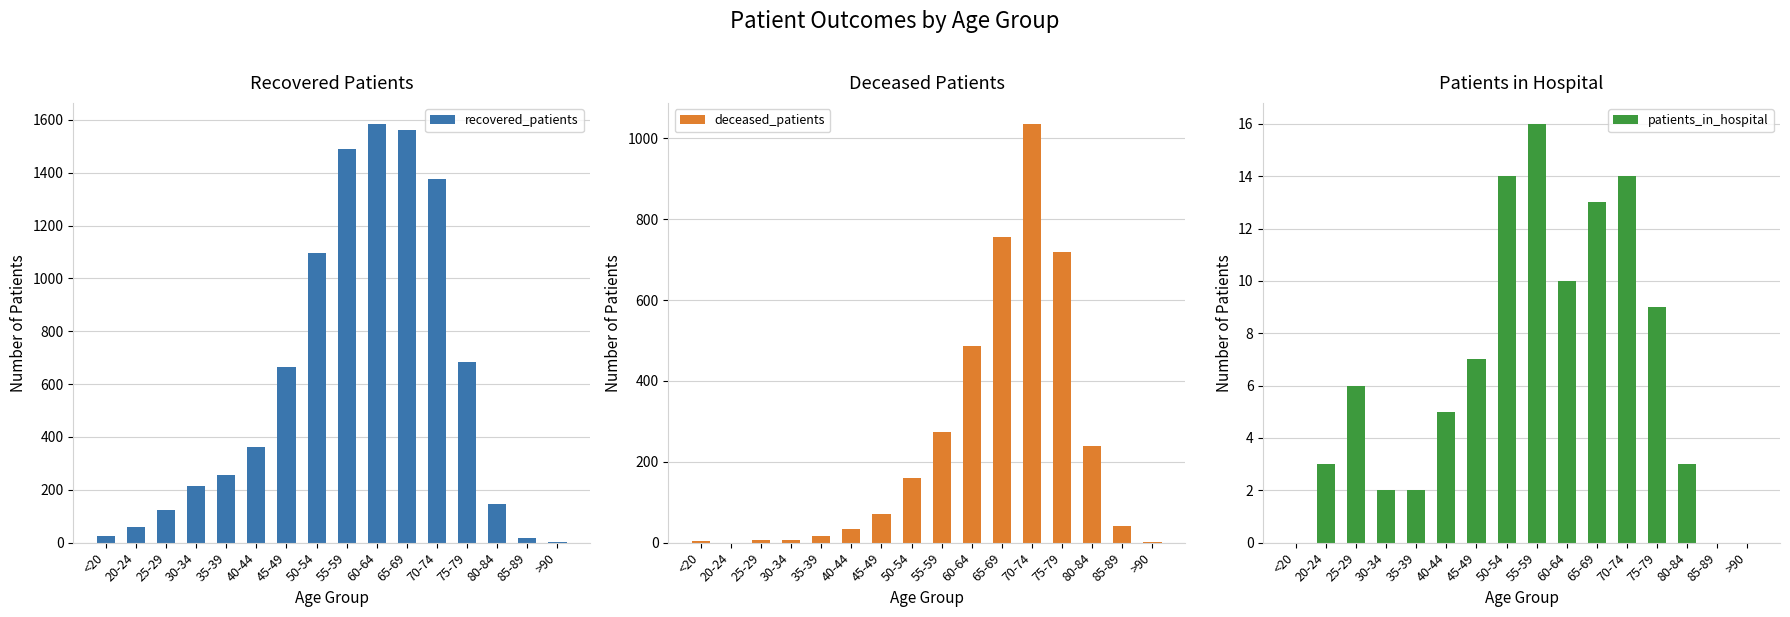

Reading right to left, what are all the values shown in this chart?

recovered_patients: >90=3	85-89=19	80-84=147	75-79=683	70-74=1378	65-69=1563	60-64=1585	55-59=1488	50-54=1096	45-49=665	40-44=362	35-39=256	30-34=216	25-29=123	20-24=61	<20=27
deceased_patients: >90=2	85-89=41	80-84=240	75-79=718	70-74=1036	65-69=757	60-64=486	55-59=274	50-54=160	45-49=70	40-44=33	35-39=17	30-34=7	25-29=7	20-24=0	<20=3
patients_in_hospital: >90=0	85-89=0	80-84=3	75-79=9	70-74=14	65-69=13	60-64=10	55-59=16	50-54=14	45-49=7	40-44=5	35-39=2	30-34=2	25-29=6	20-24=3	<20=0